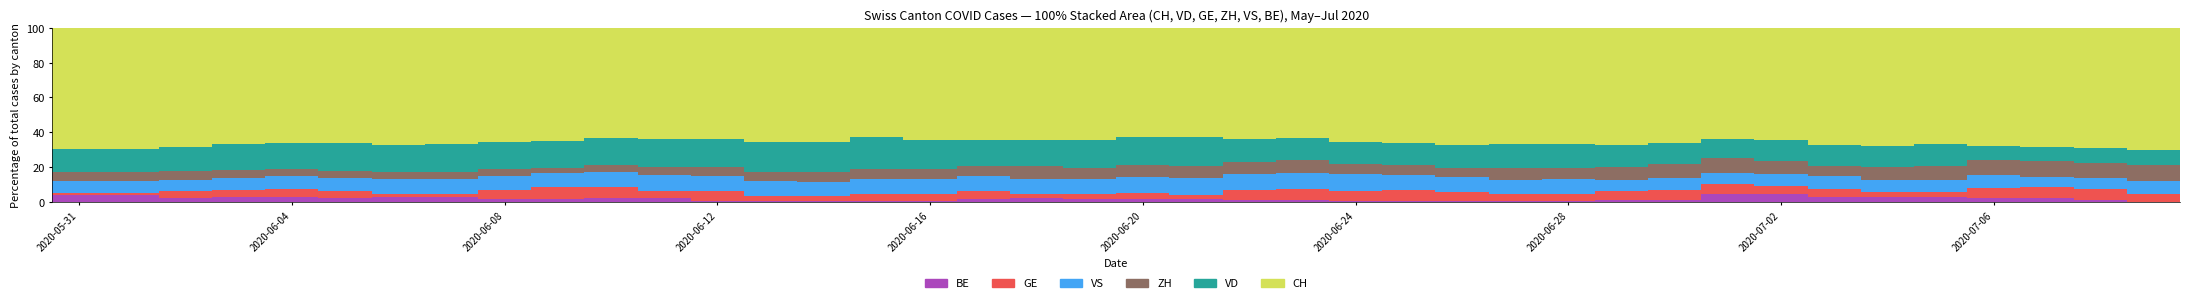

What is the maximum value for BE?

5.0